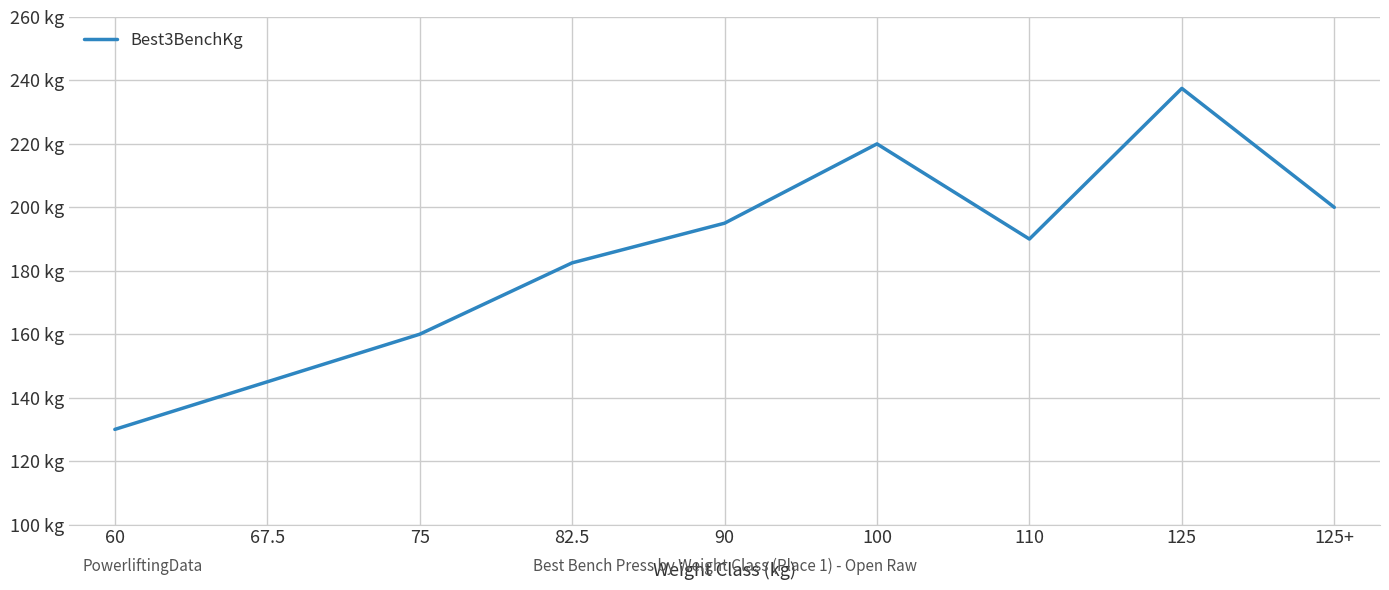

What is the greatest value displayed?

237.5